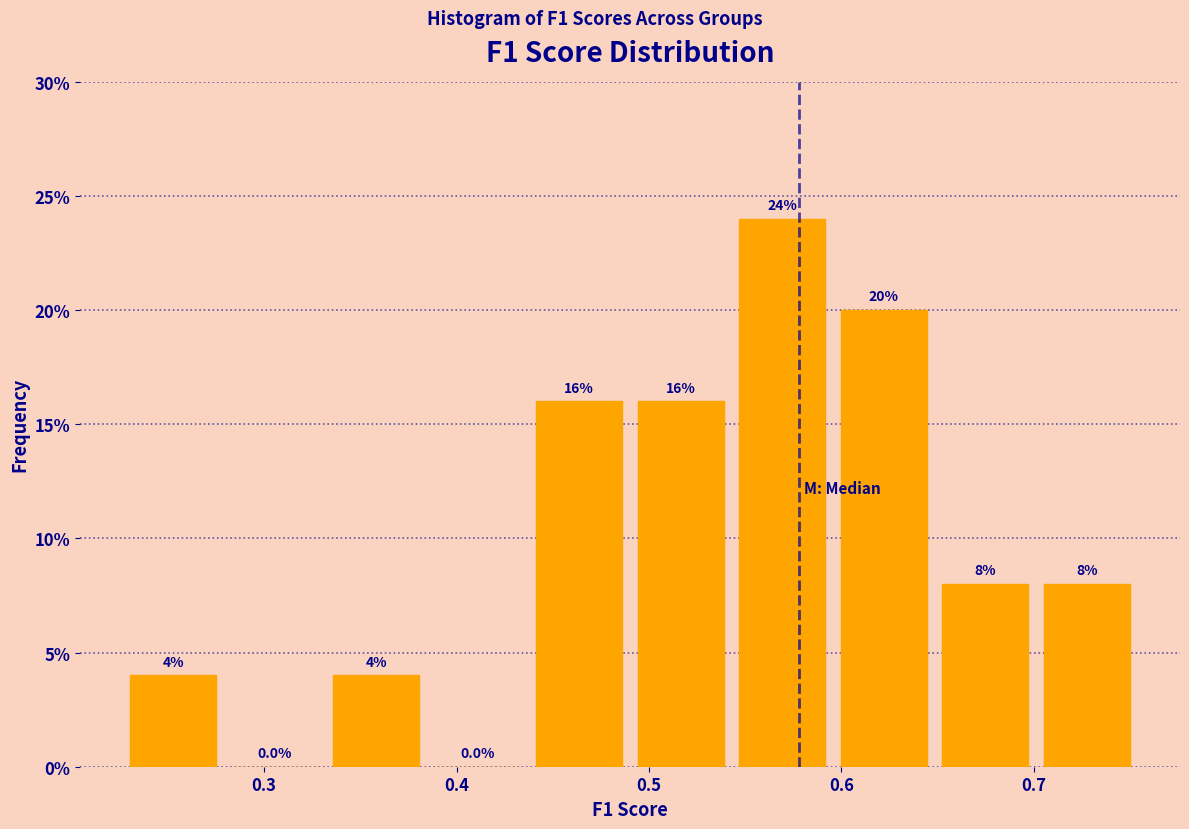

Which range on the x-axis has the tallest bar?

0.54 to 0.60